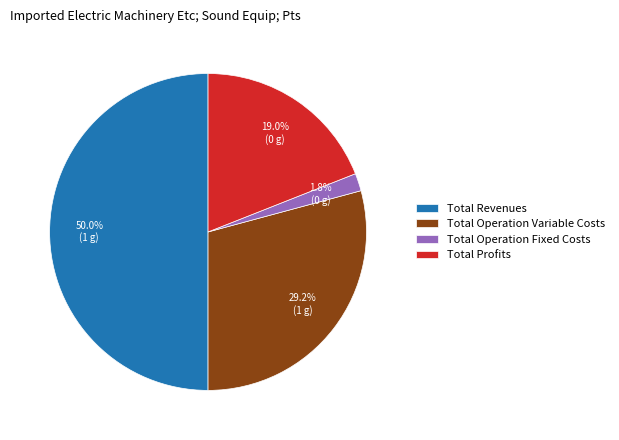

Is Total Operation Fixed Costs the majority of the pie?

No